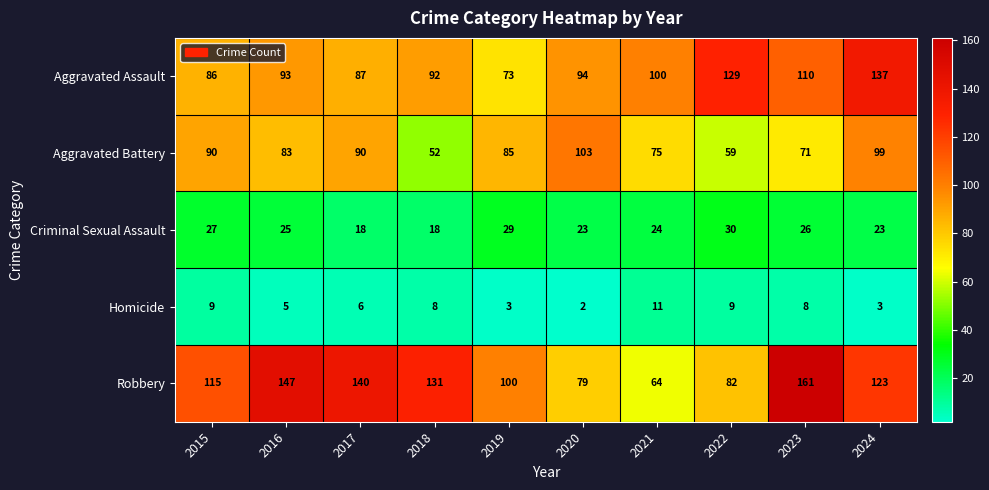

Which series has the largest range (max minus min)?

Robbery